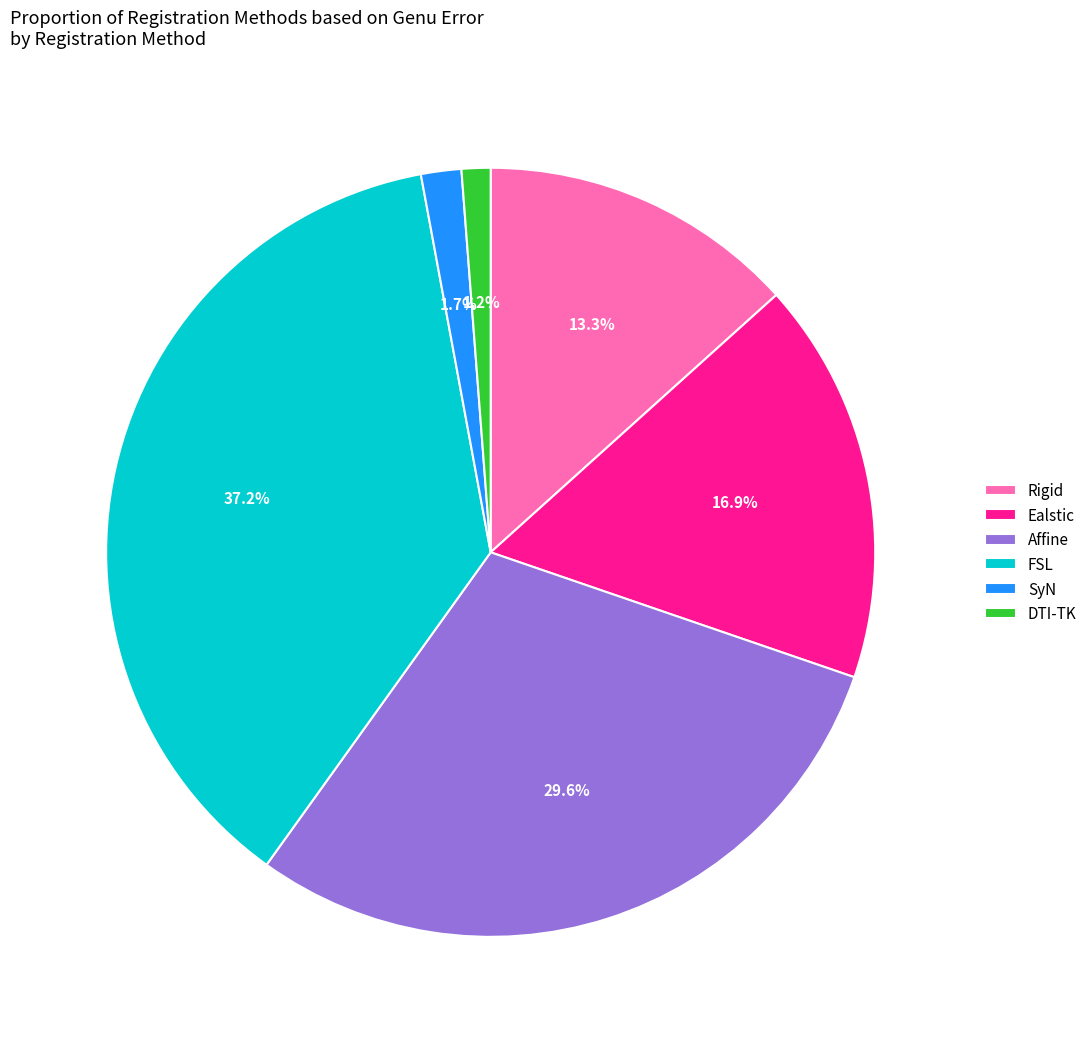

Between Rigid and SyN, which is larger?

Rigid